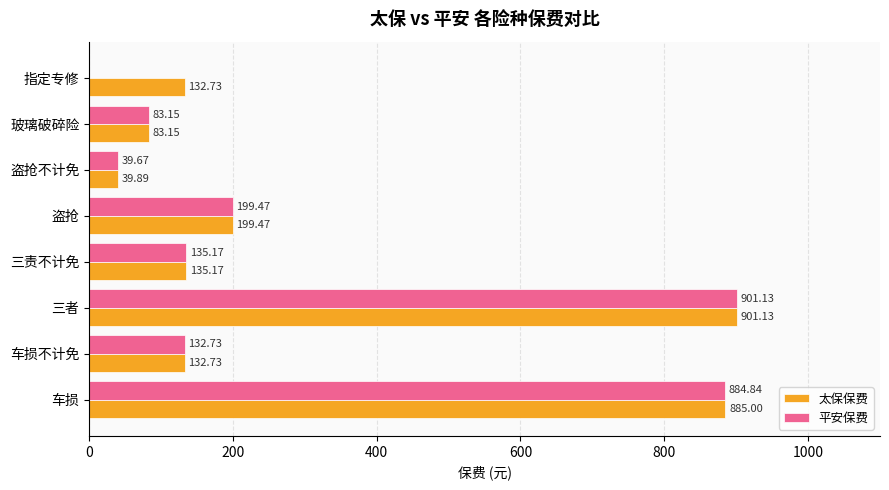

Which series changed the most between 车损 and 三者?

平安保费